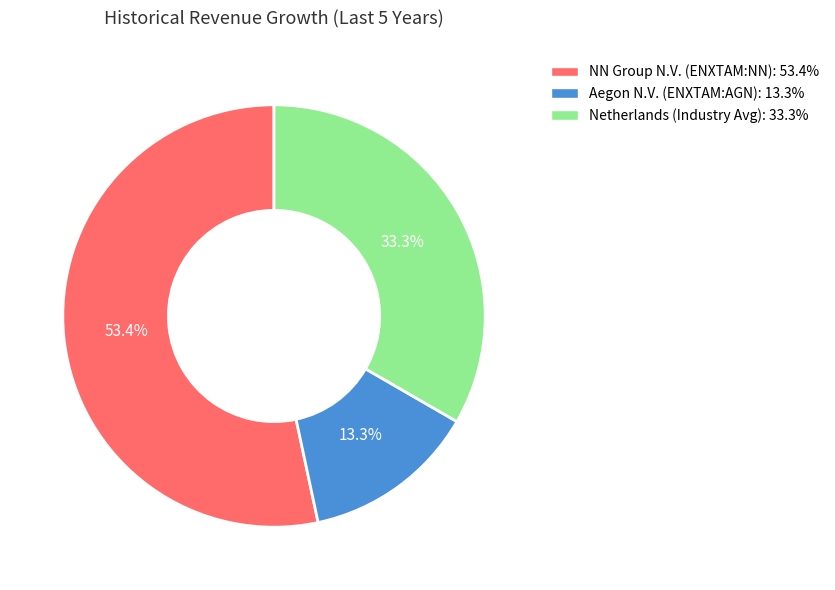

To the nearest percent, what portion does Netherlands (Industry Avg) represent?

33%